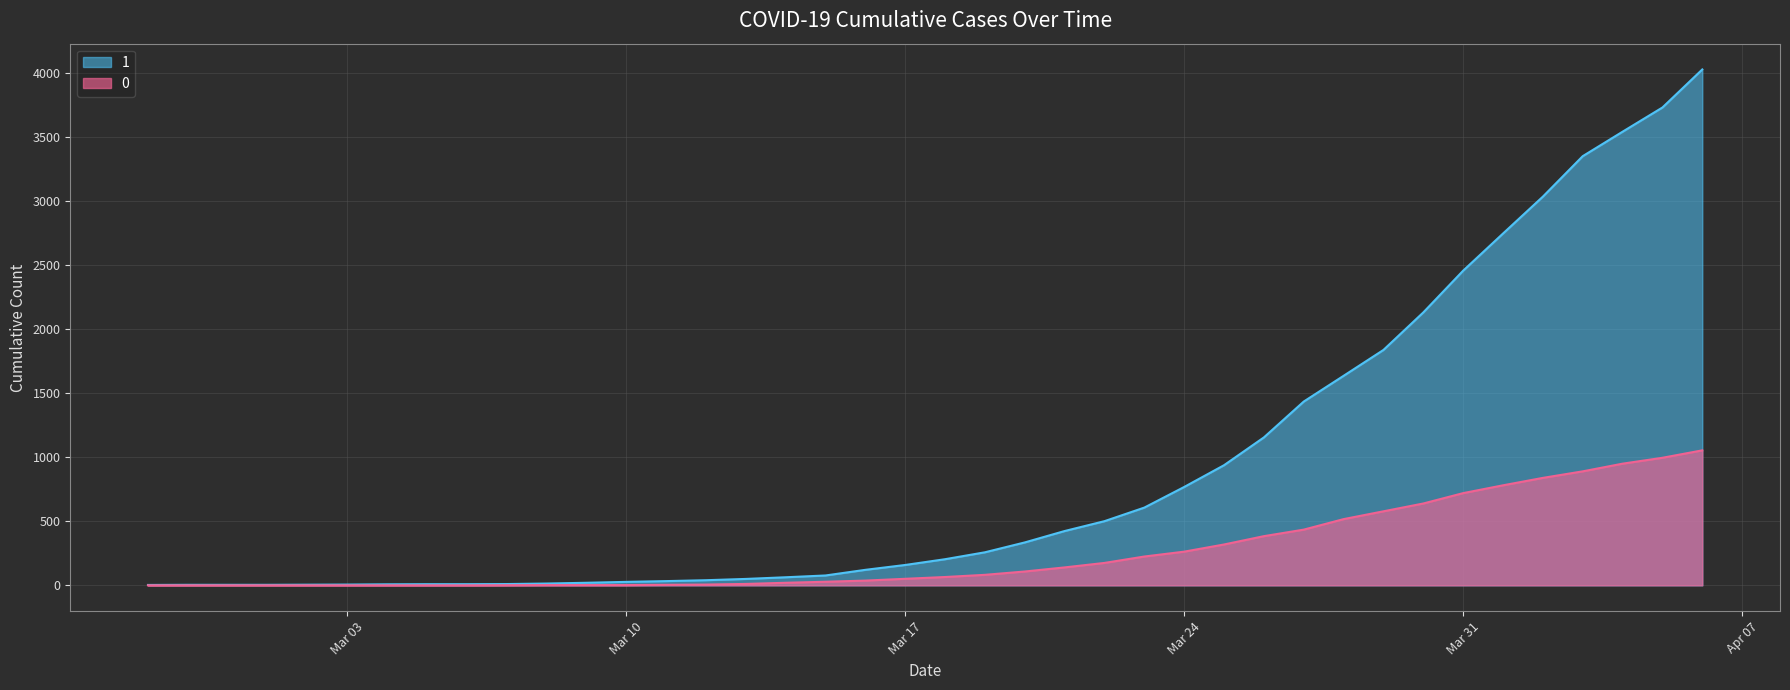

Is it true that 0 equals 890 at 2020-04-03?

True